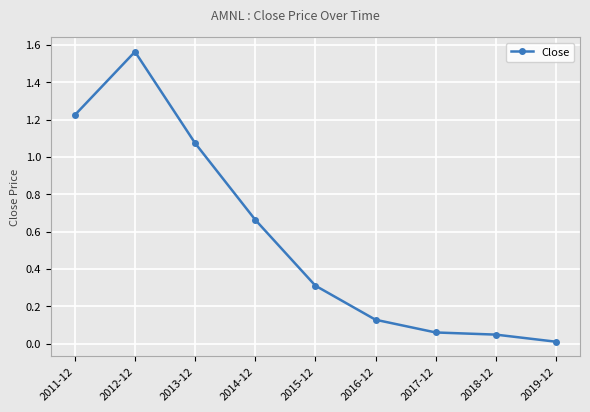

Which label corresponds to the smallest value in the chart?

2019-12